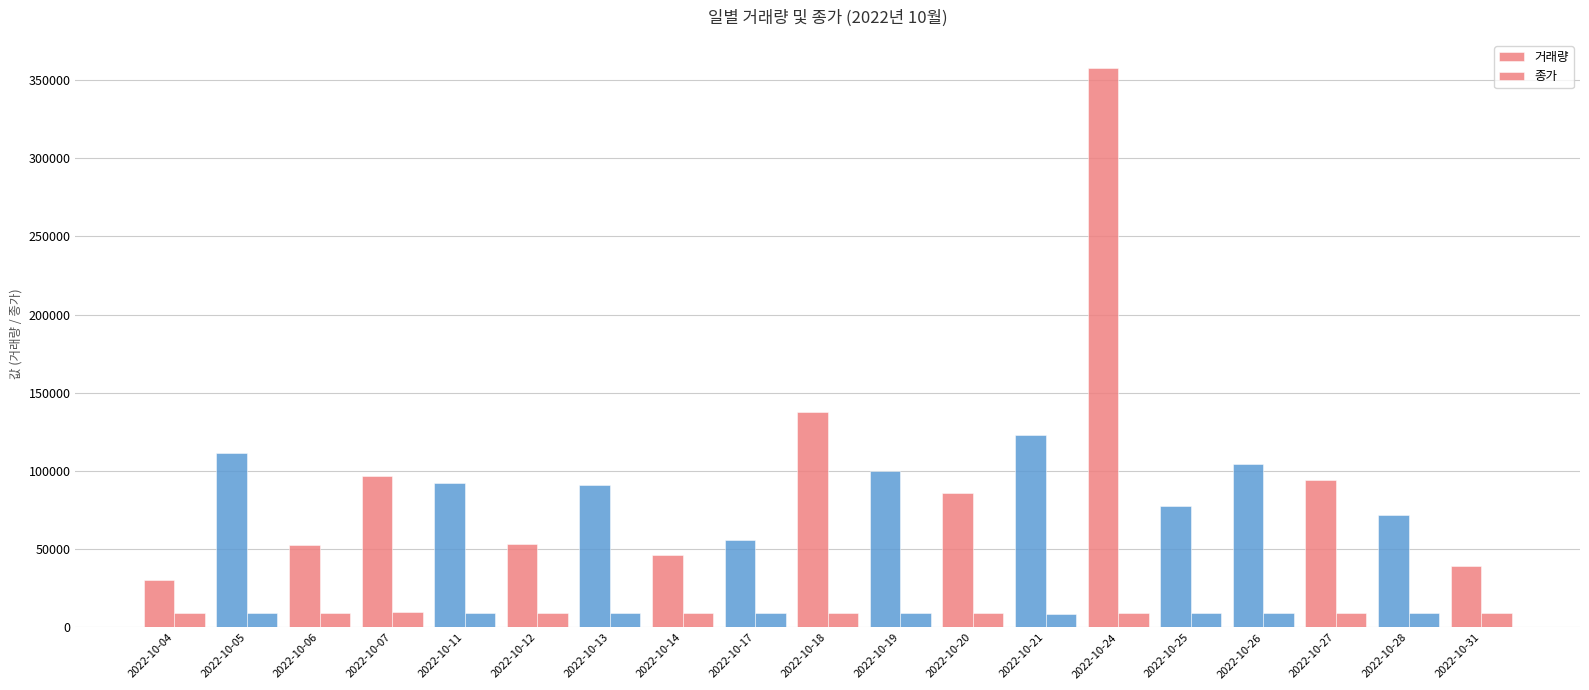

Reading left to right, list all the values displayed in this chart.

거래량: 2022-10-04=30380	2022-10-05=111378	2022-10-06=52679	2022-10-07=96541	2022-10-11=92462	2022-10-12=53278	2022-10-13=91304	2022-10-14=46387	2022-10-17=56007	2022-10-18=137584	2022-10-19=99873	2022-10-20=85753	2022-10-21=123247	2022-10-24=357647	2022-10-25=77759	2022-10-26=104340	2022-10-27=94214	2022-10-28=71614	2022-10-31=39326
종가: 2022-10-04=9390	2022-10-05=9090	2022-10-06=9390	2022-10-07=9670	2022-10-11=9240	2022-10-12=9320	2022-10-13=9000	2022-10-14=9400	2022-10-17=9180	2022-10-18=9260	2022-10-19=9070	2022-10-20=9120	2022-10-21=8920	2022-10-24=9360	2022-10-25=9180	2022-10-26=8960	2022-10-27=9240	2022-10-28=9160	2022-10-31=9270